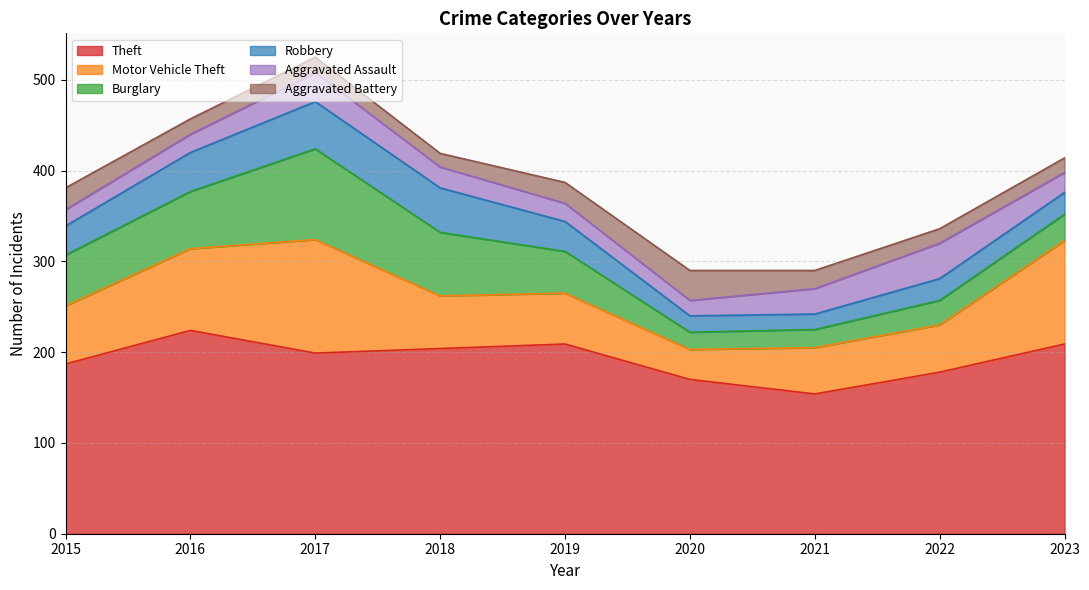

Reading left to right, what are all the values shown in this chart?

Theft: 187	224	199	204	209	170	154	178	209
Motor Vehicle Theft: 64	90	125	58	56	33	51	52	114
Burglary: 56	63	100	70	46	19	20	27	29
Robbery: 32	43	52	49	33	18	17	24	24
Aggravated Assault: 18	20	32	23	20	17	28	39	22
Aggravated Battery: 24	17	17	15	23	33	20	16	16